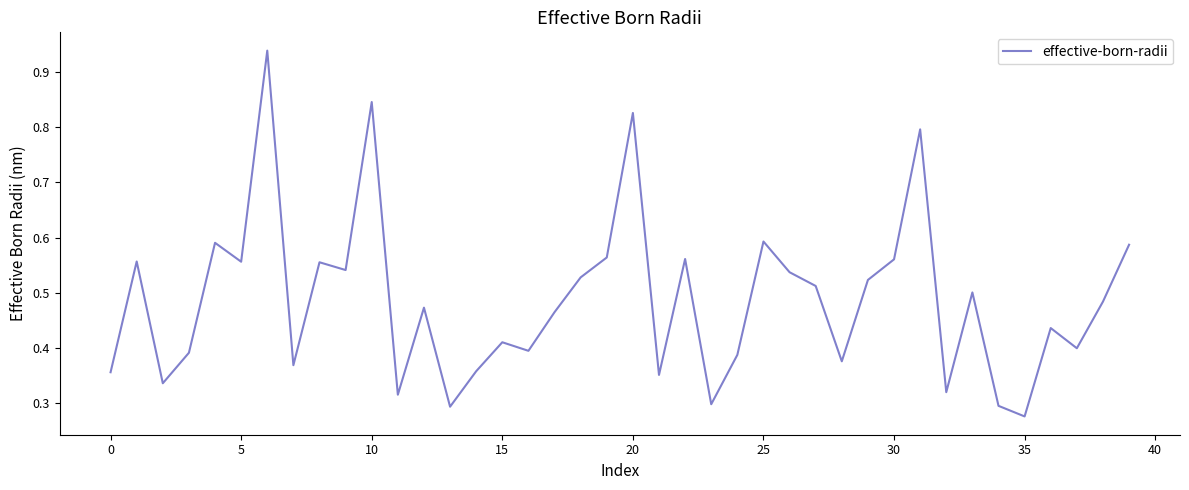

What is the difference between the maximum and minimum values?

0.7